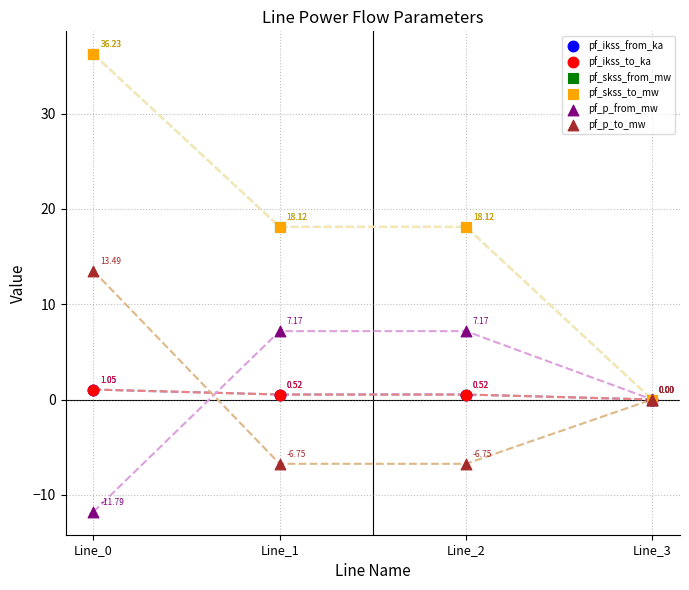

What are all the series names shown in the legend?

pf_ikss_from_ka, pf_ikss_to_ka, pf_skss_from_mw, pf_skss_to_mw, pf_p_from_mw, pf_p_to_mw